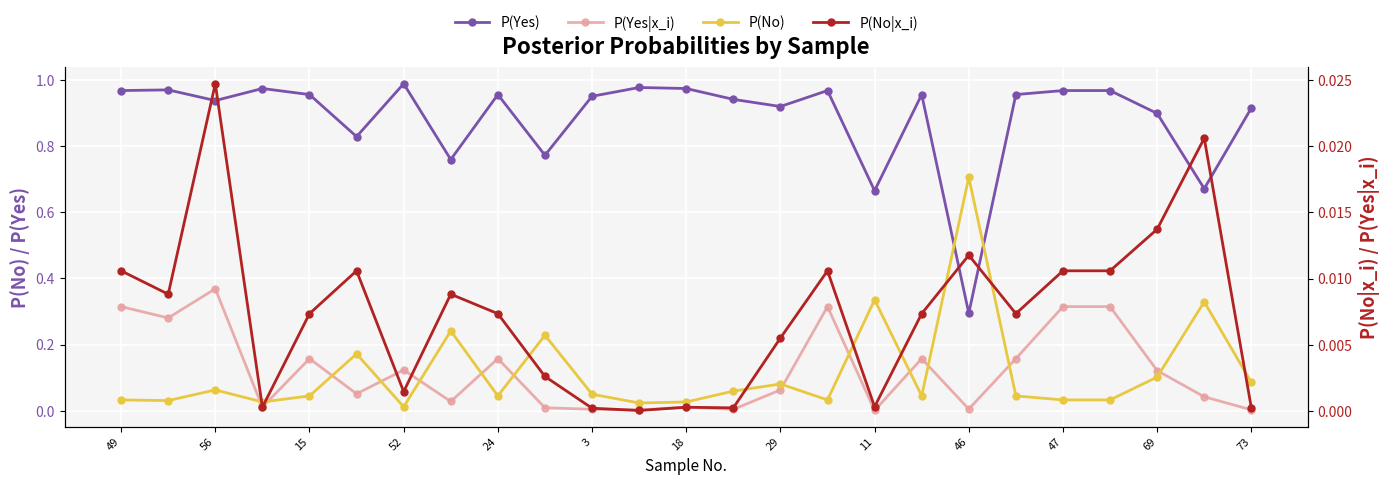

What are all the series names shown in the legend?

P(Yes), P(Yes|x_i), P(No), P(No|x_i)